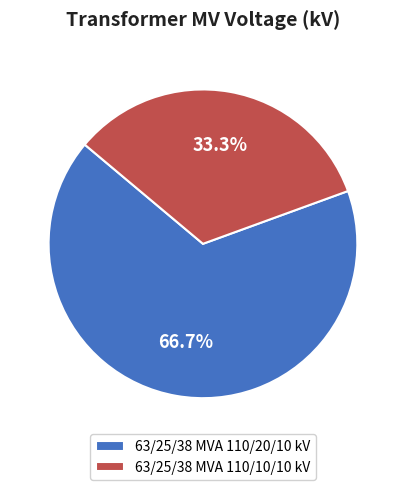

Is it true that 63/25/38 MVA 110/10/10 kV is 33% of the pie?

True